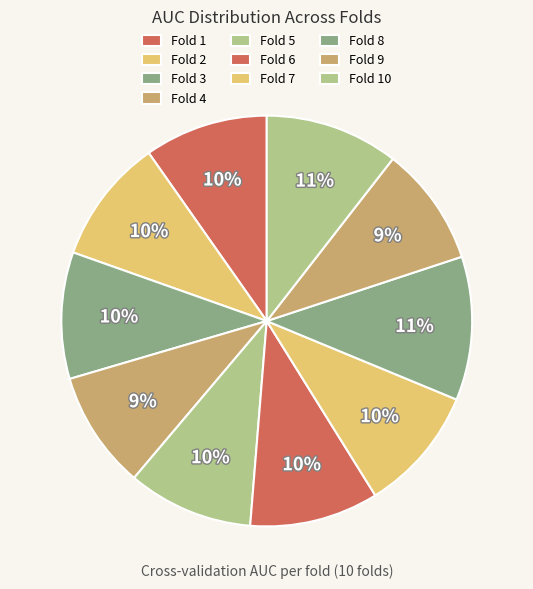

How much of the chart is everything except Fold 9?

90.6%